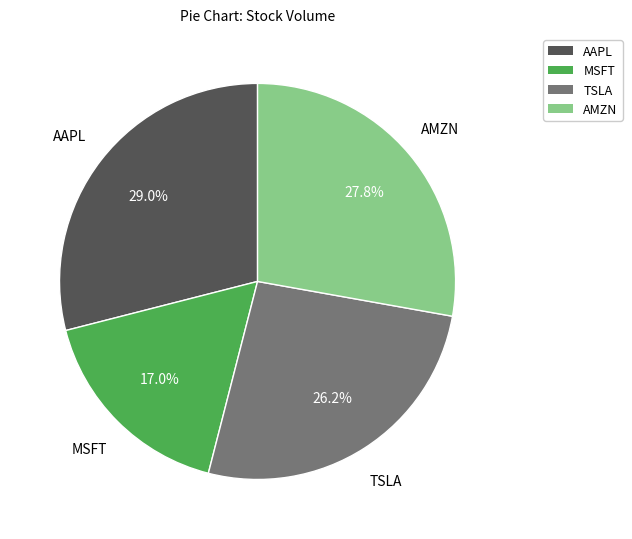

To the nearest percent, what percentage of the pie is MSFT?

17%